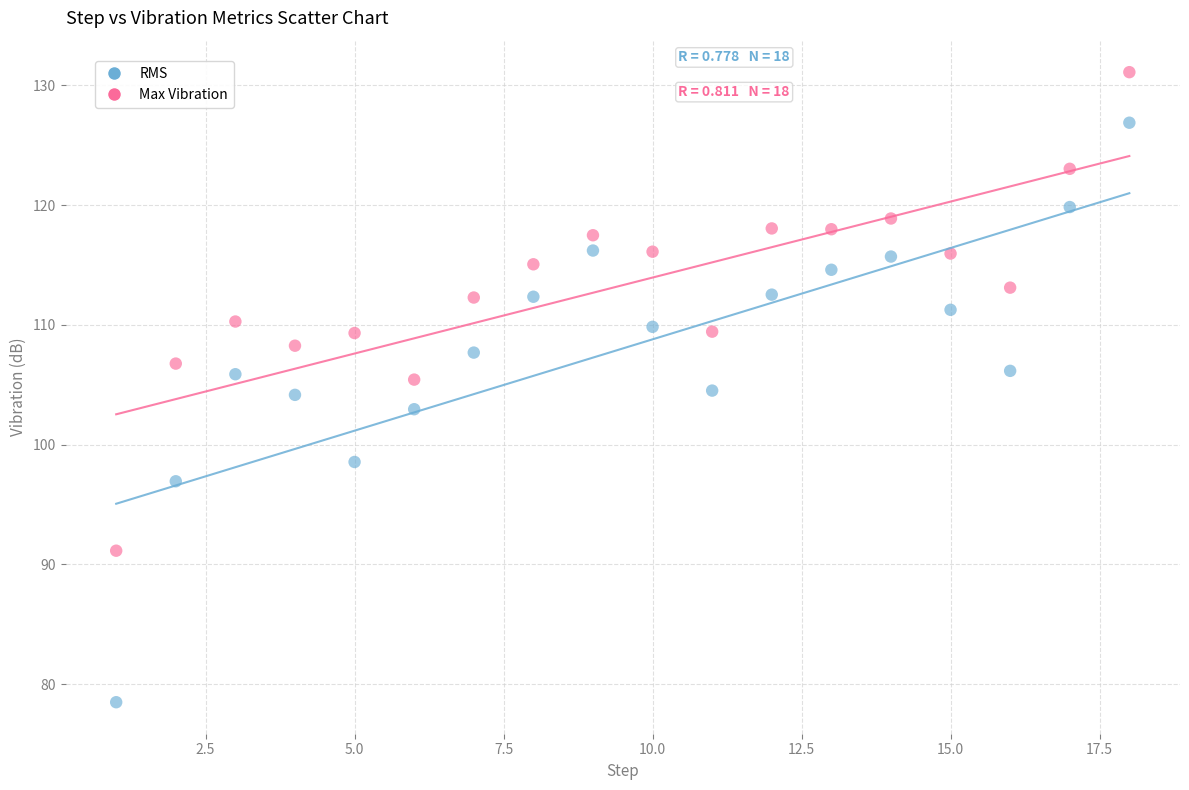

Which series has the largest Y range (max minus min)?

RMS